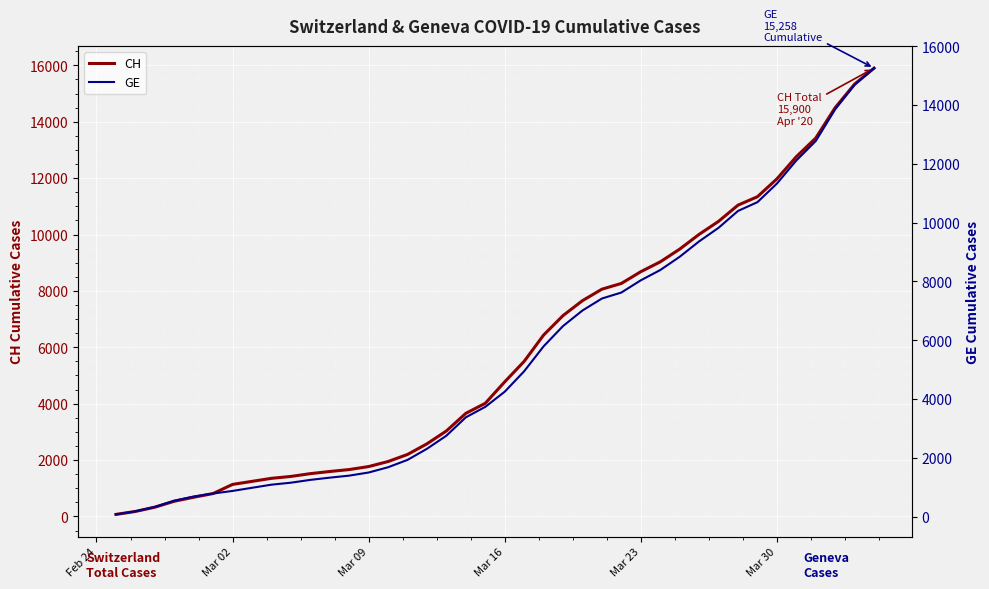

What is the maximum value for CH?

15900